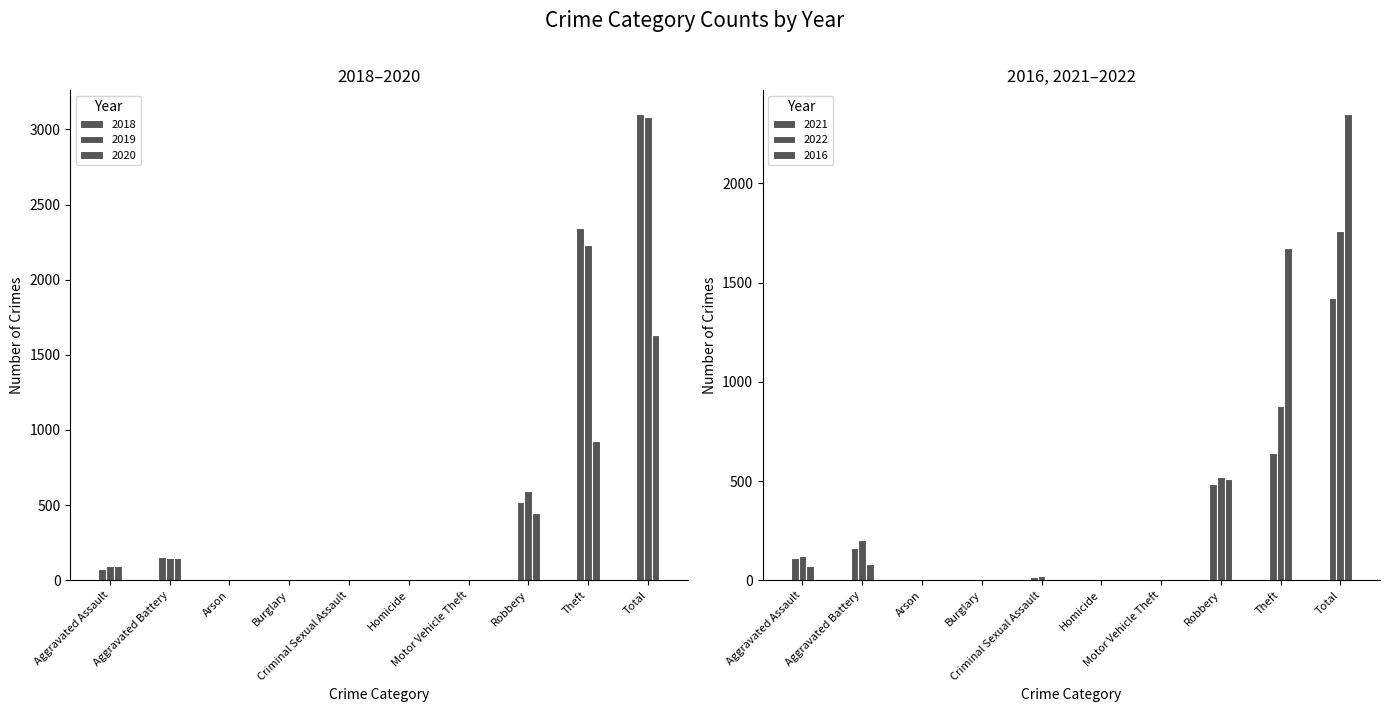

Reading left to right, list all the values displayed in this chart.

2018: 77	152	1	0	11	1	1	520	2342	3105
2019: 98	148	1	1	8	2	1	591	2230	3080
2020: 94	150	1	0	3	3	3	450	930	1634
2021: 110	163	2	1	14	4	2	484	642	1422
2022: 121	202	5	0	24	5	2	521	880	1760
2016: 71	82	0	0	8	1	4	510	1676	2352